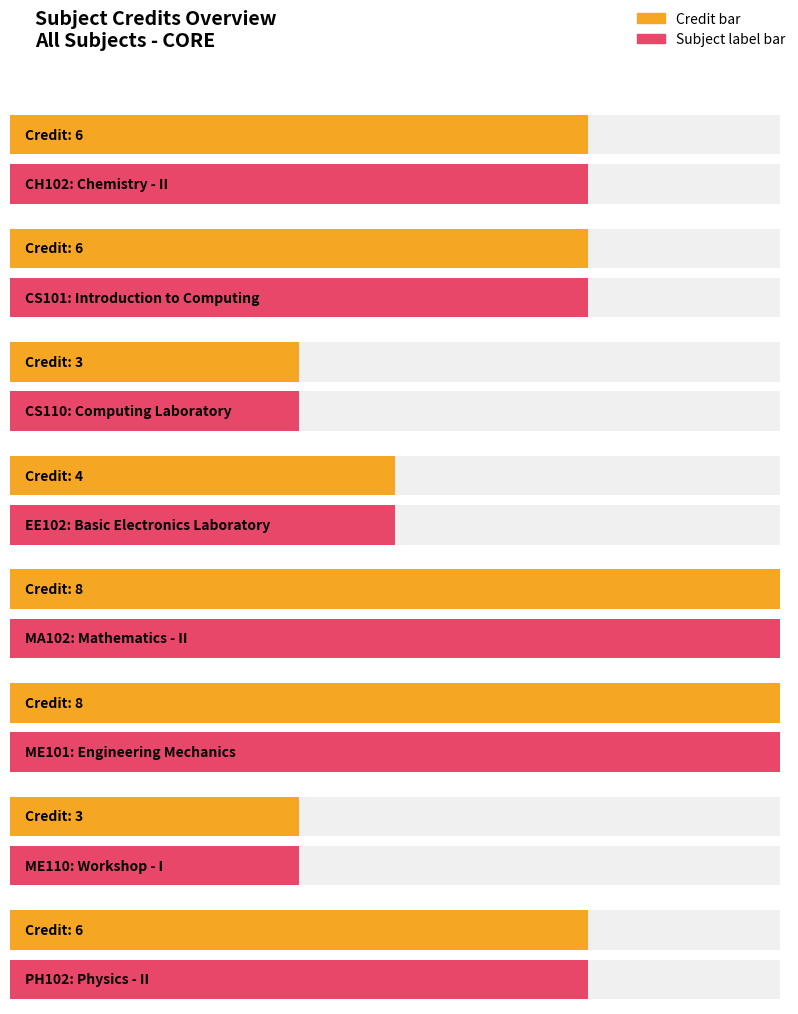

Reading right to left, transcribe all the data shown in this chart.

6	3	8	8	4	3	6	6